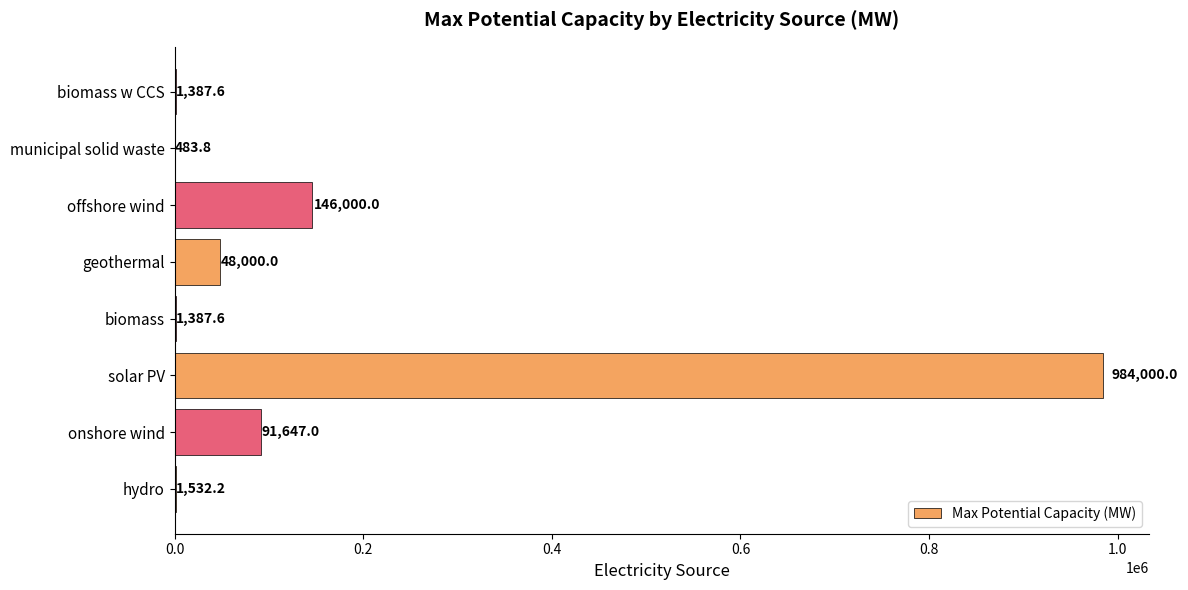

Count the number of categories in the chart.

8